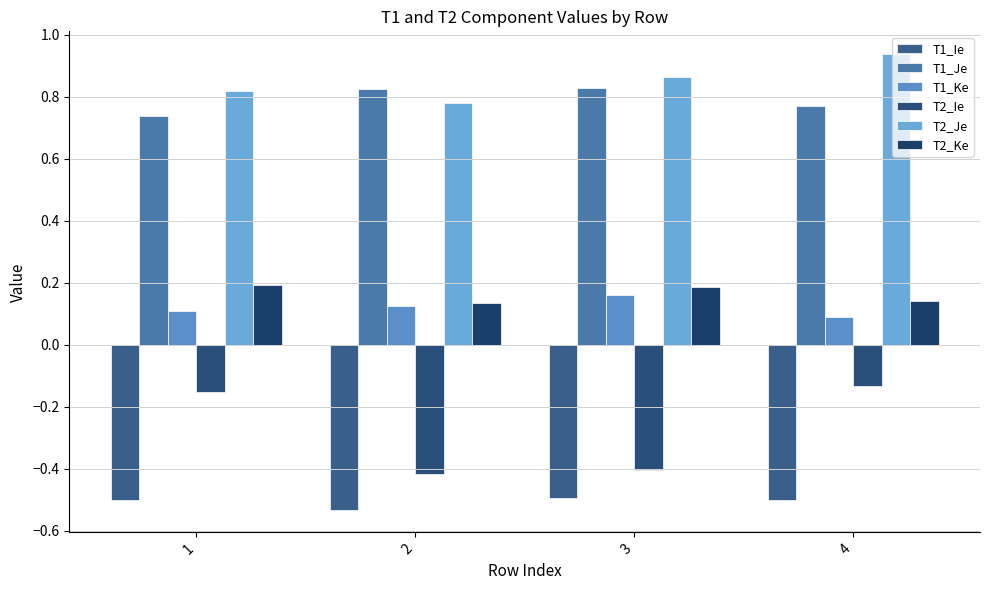

How many bars are there in total?

24